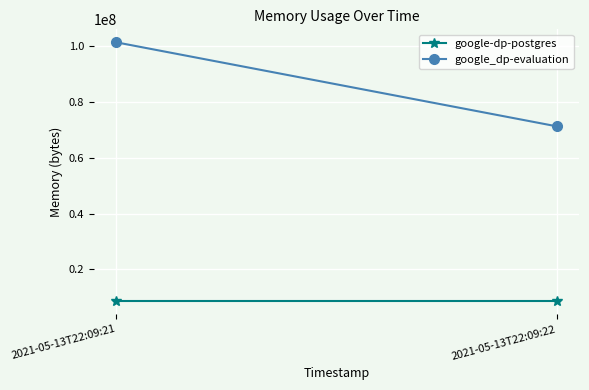

Reading left to right, transcribe all the data shown in this chart.

google-dp-postgres: 2021-05-13T22:09:21=8478720	2021-05-13T22:09:22=8478720
google_dp-evaluation: 2021-05-13T22:09:21=101433344	2021-05-13T22:09:22=71258112